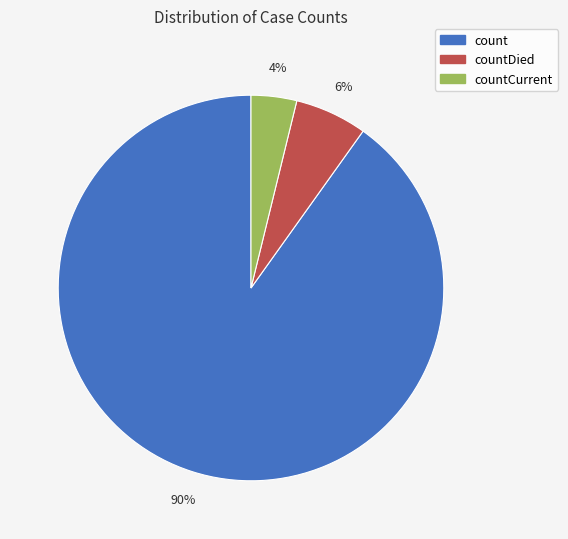

How many slices are in this pie chart?

3